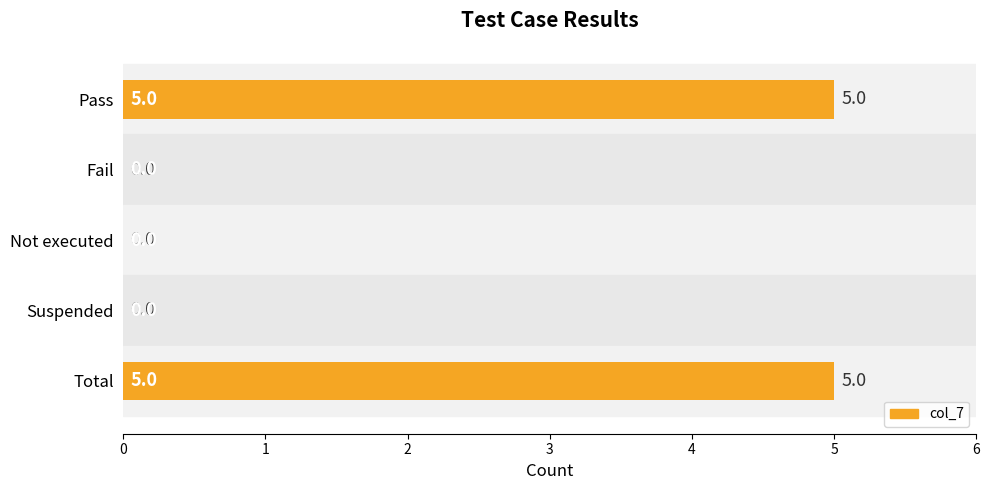

Are the bars horizontal?

Yes